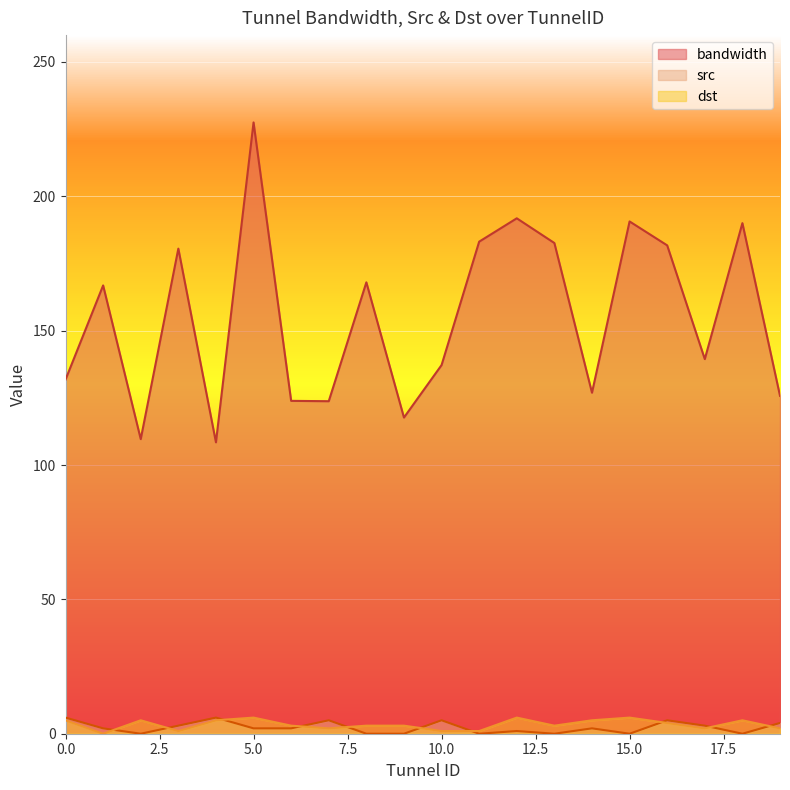

How many positive values does the dst series have?

19